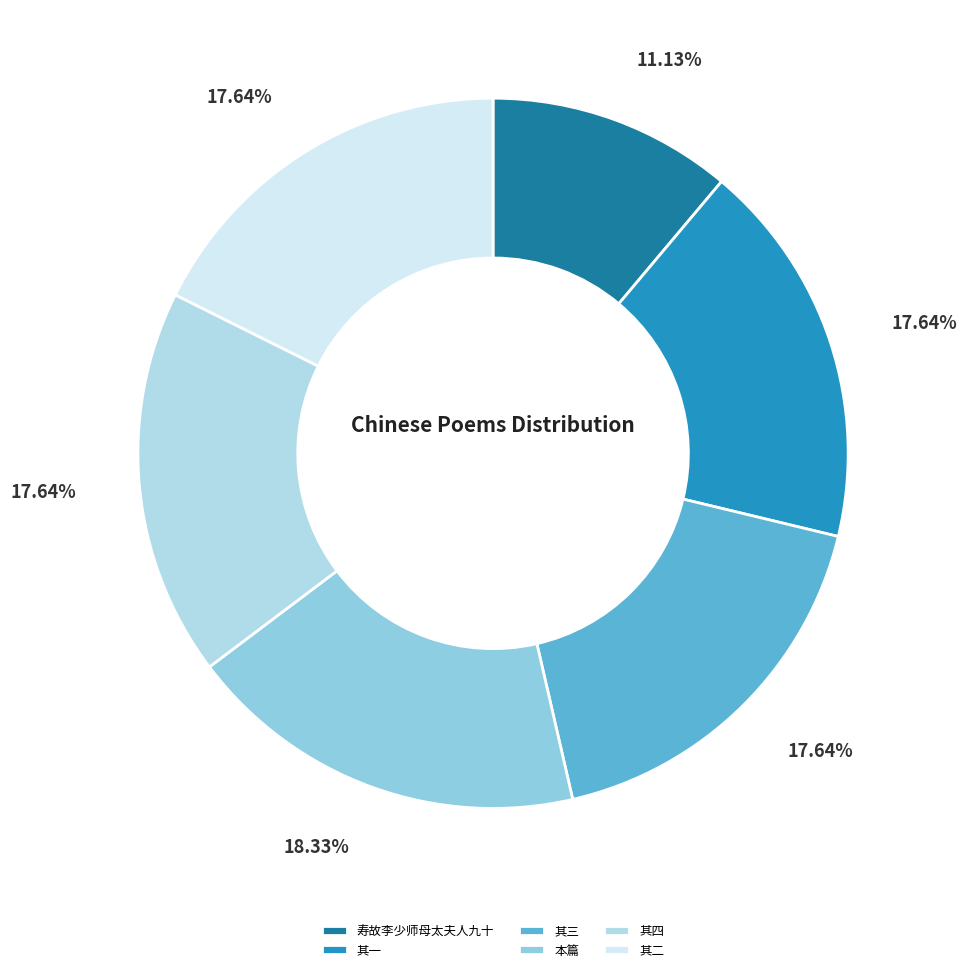

Count the number of slices in the pie.

6